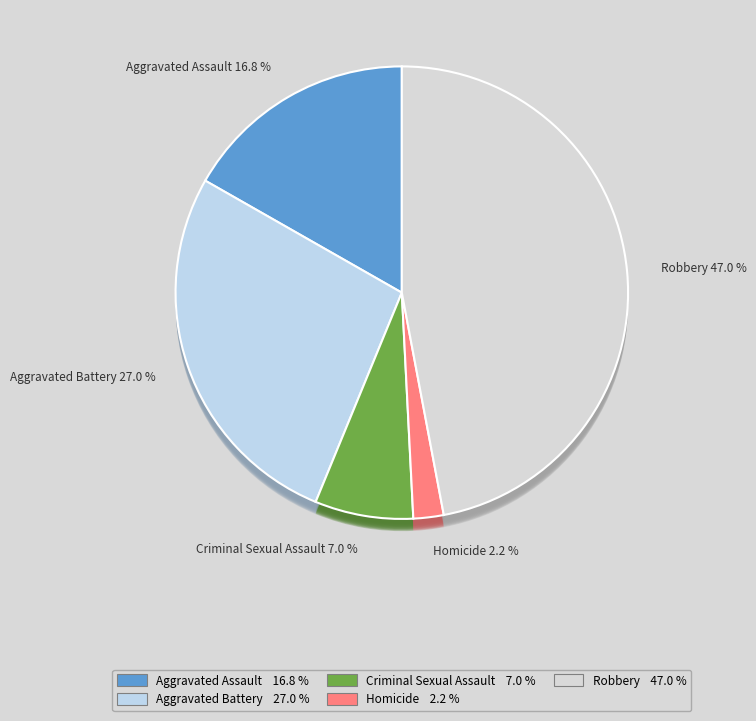

How many segments does this pie chart have?

5